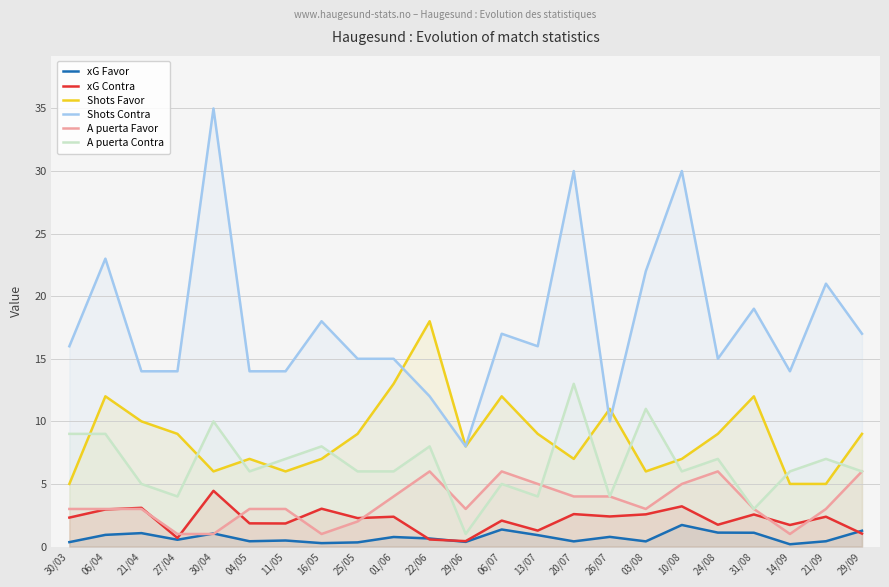

Which series changed the most between 27/04 and 30/04?

Shots Contra